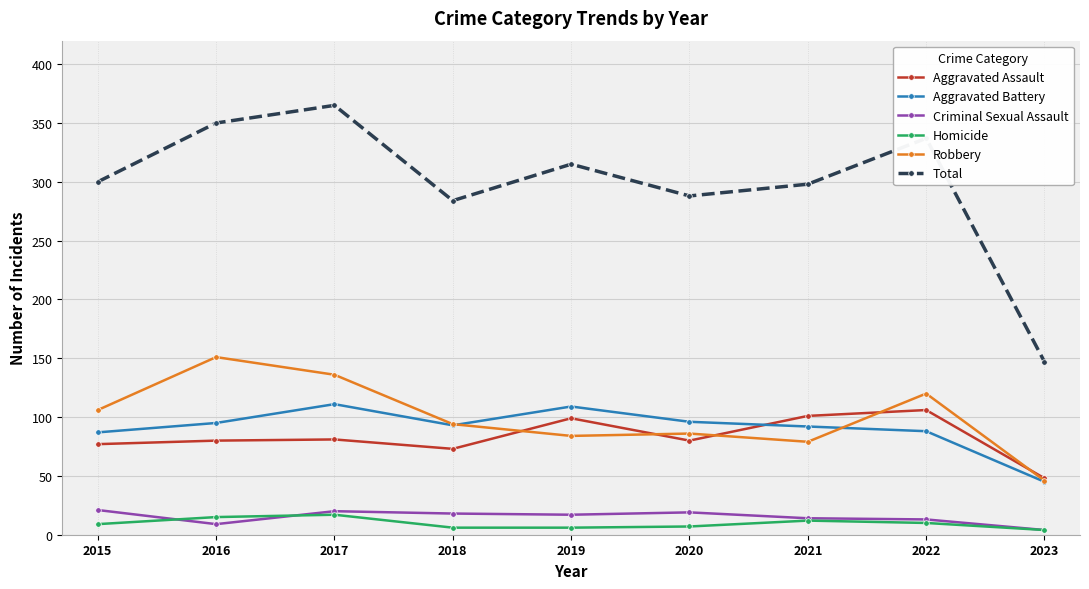

Which series has the largest range (max minus min)?

Total